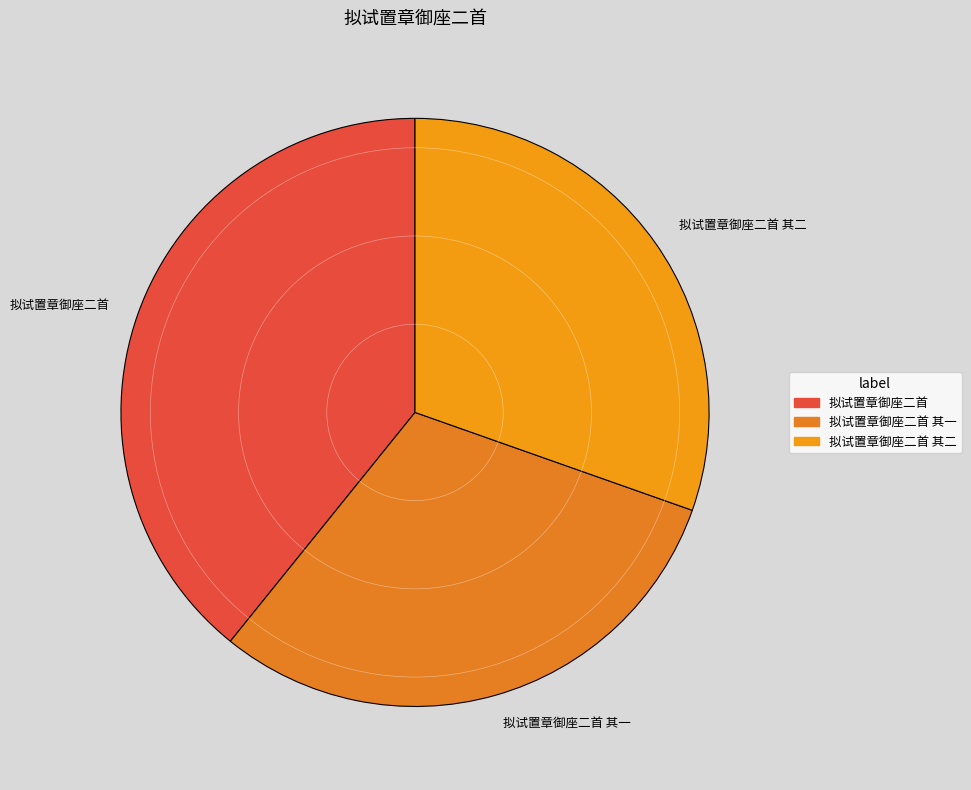

How many segments does this pie chart have?

3